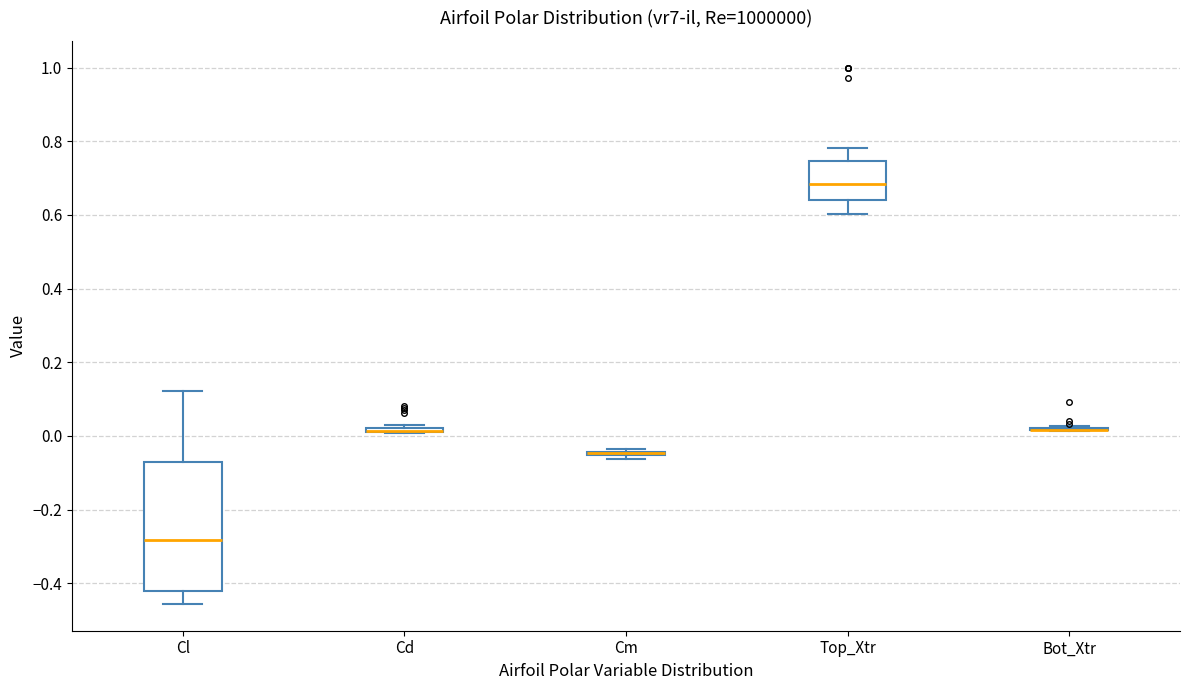

Comparing the boxes themselves (not the whiskers), which one is the tallest?

Cl